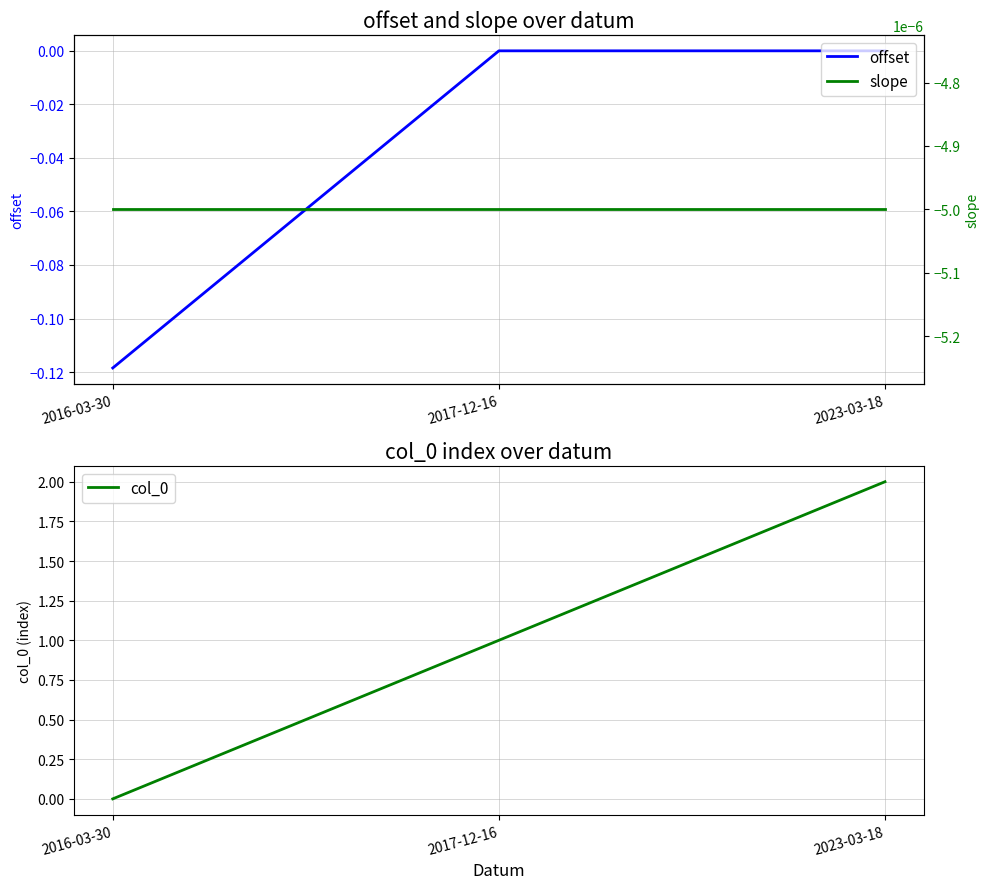

Where is col_0 nearest to the value 1?

2017-12-16